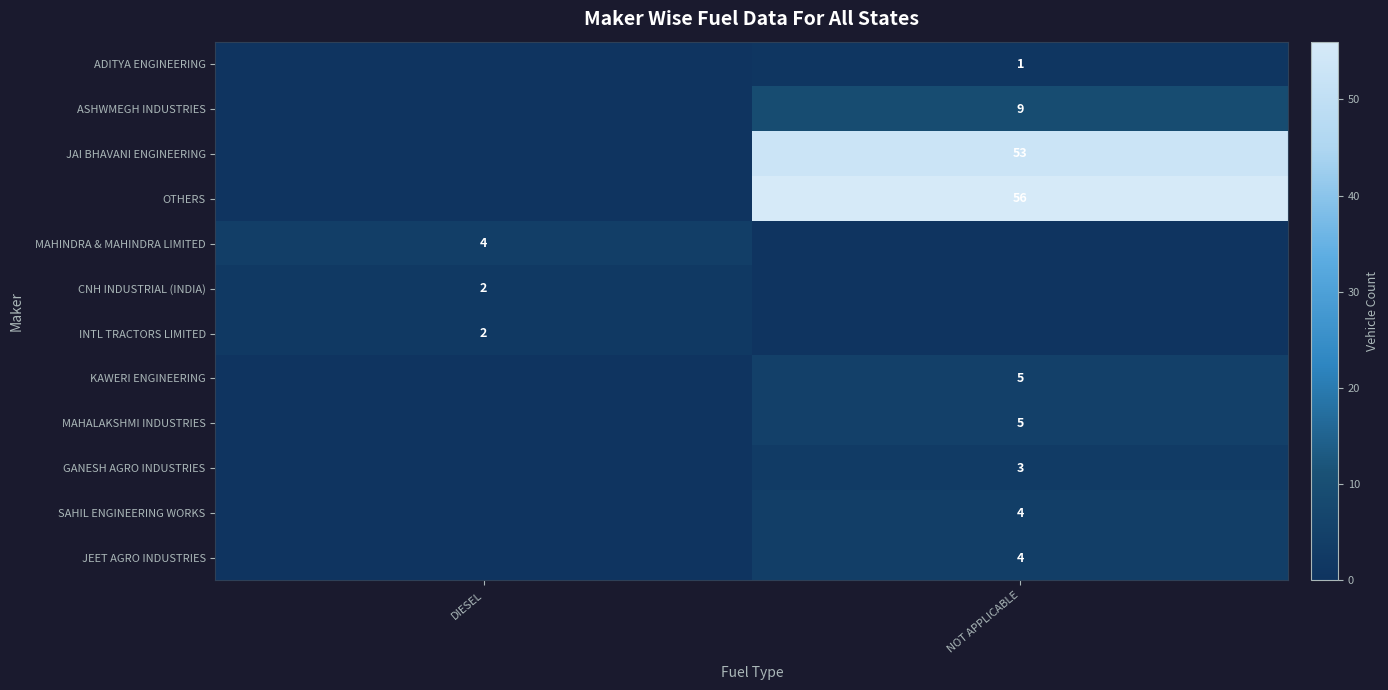

Is the value of ADITYA ENGINEERING at NOT APPLICABLE greater than the value of GANESH AGRO INDUSTRIES at NOT APPLICABLE?

No